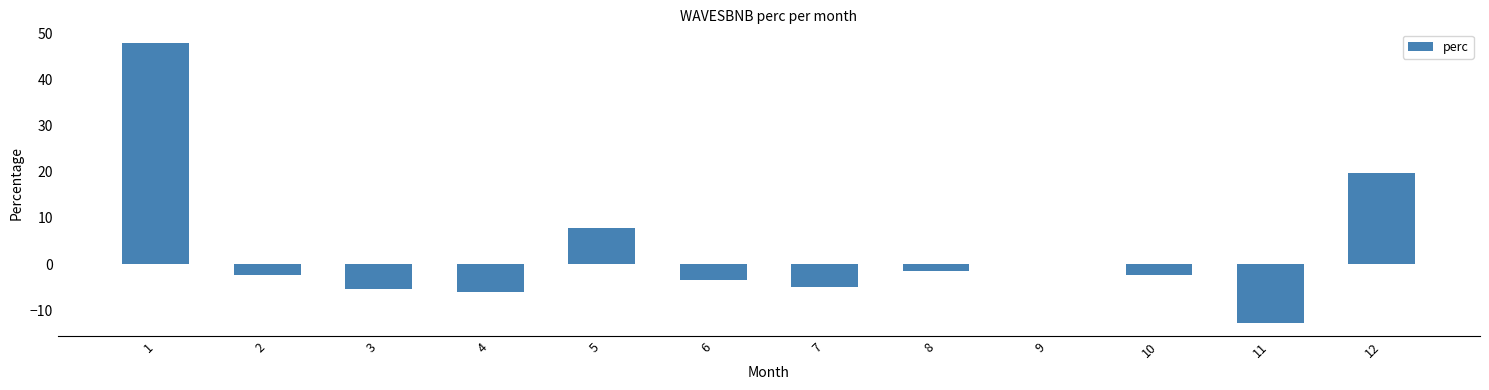

Is it true that the value at 1 is 63.8?

False